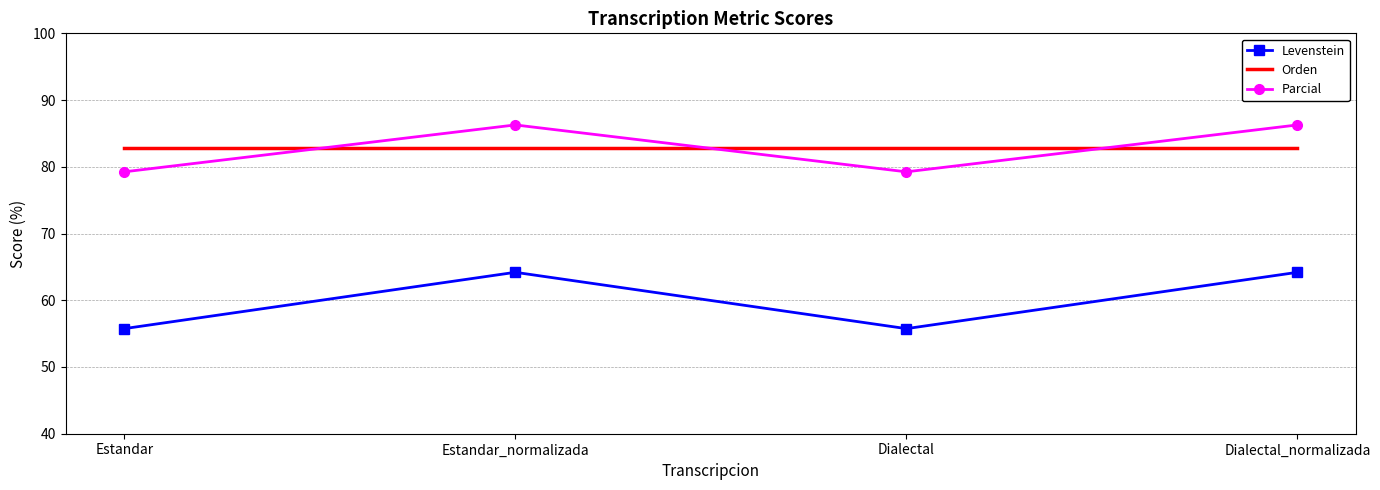

How many interior local peaks does the Levenstein series have?

1